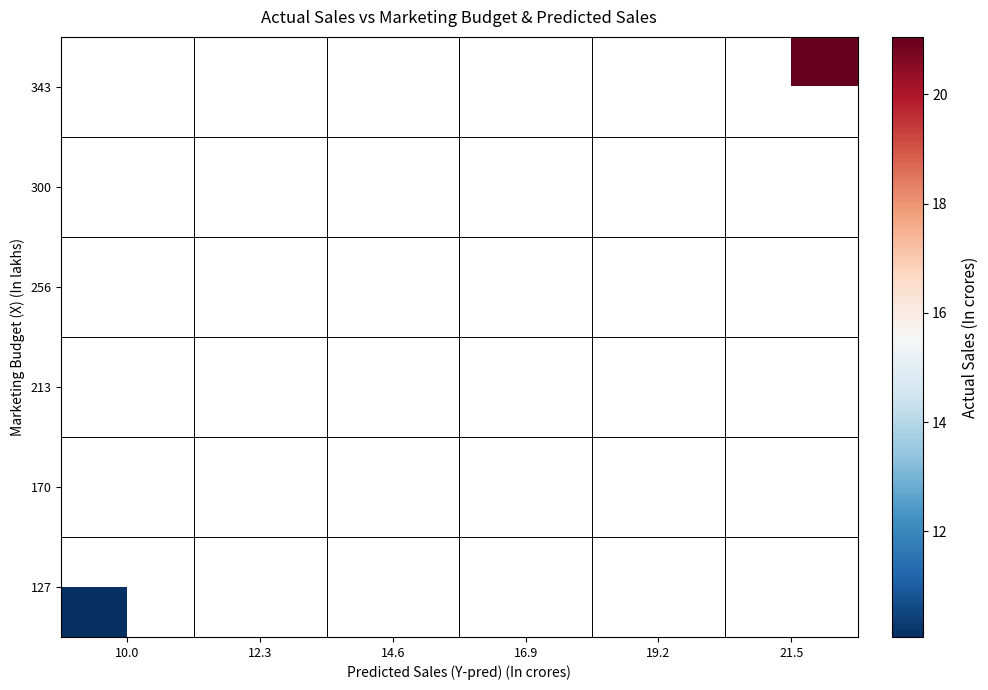

Is the value of 343 at 16.9 greater than the value of 127 at 21.5?

No